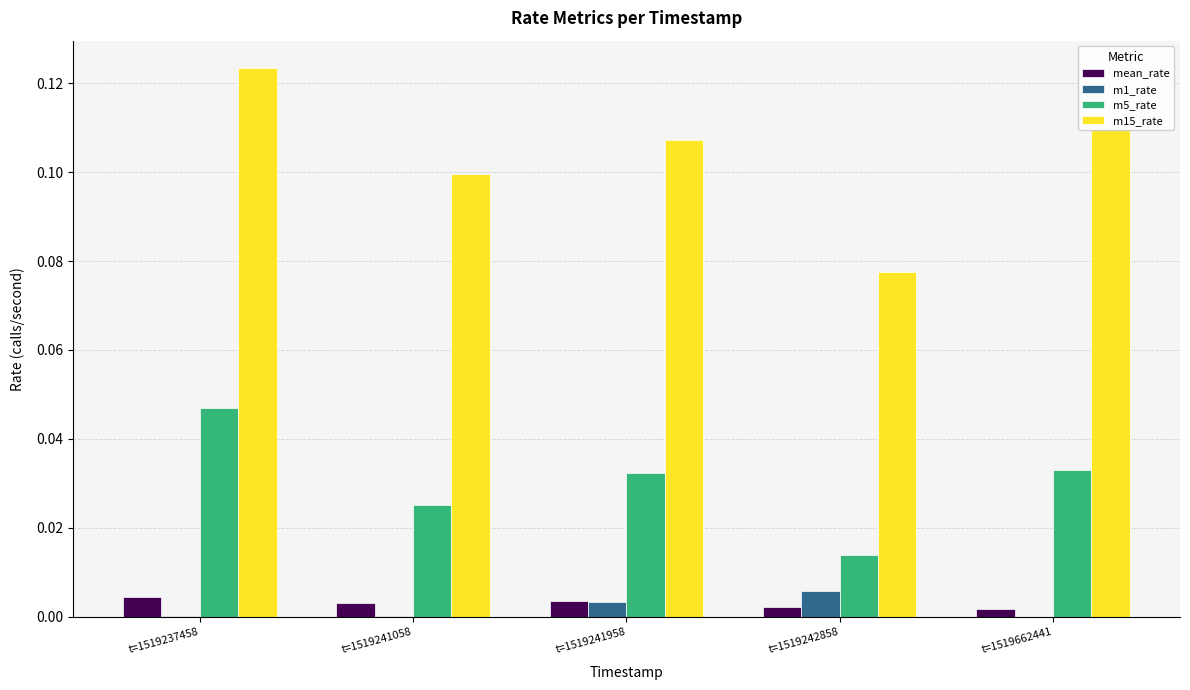

Is the value of mean_rate at t=1519241058 greater than the value of m15_rate at t=1519237458?

No